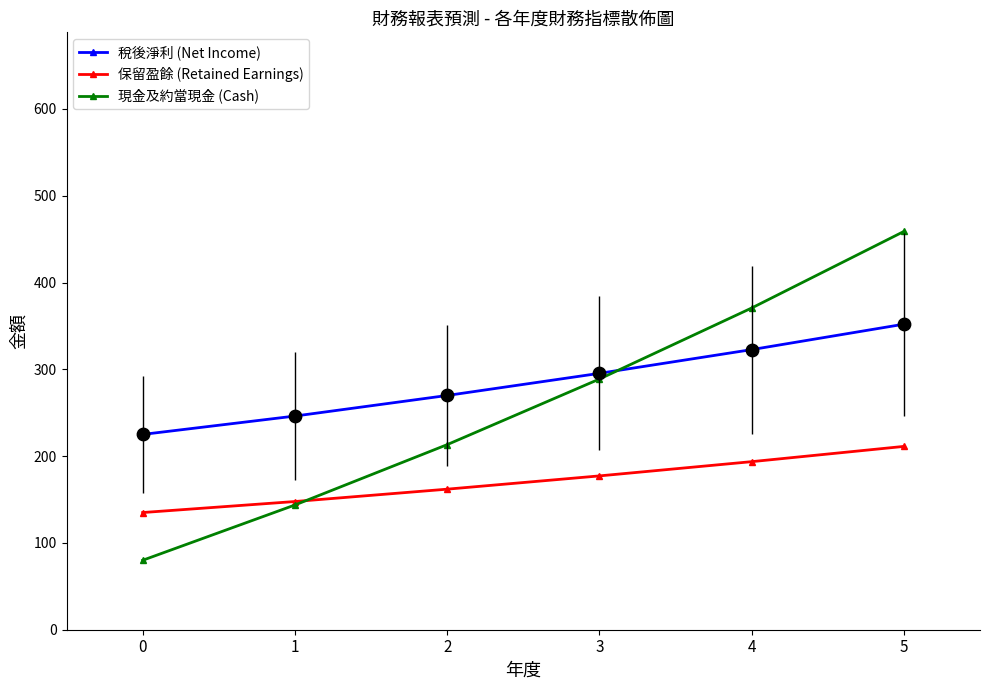

Between 0 and 4, which series saw the biggest shift?

現金及約當現金 (Cash)